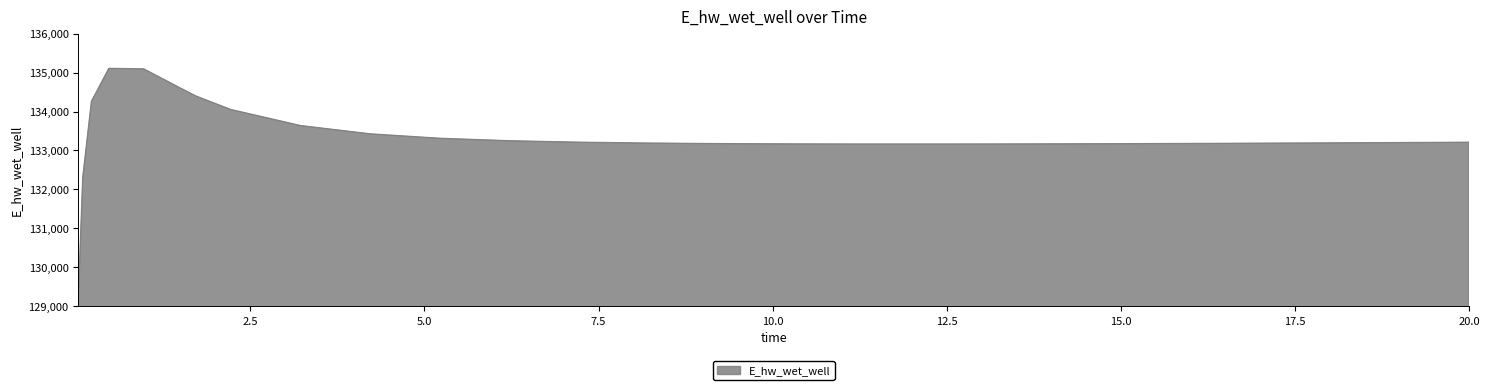

What is the greatest value displayed?

135106.8